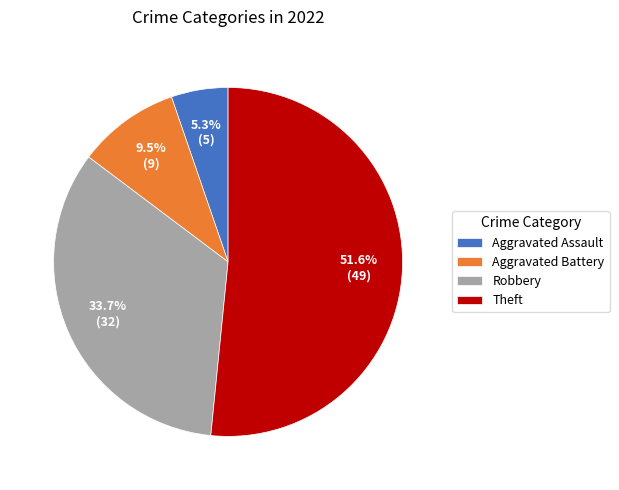

Is the sum of Theft and Aggravated Assault greater than half?

Yes